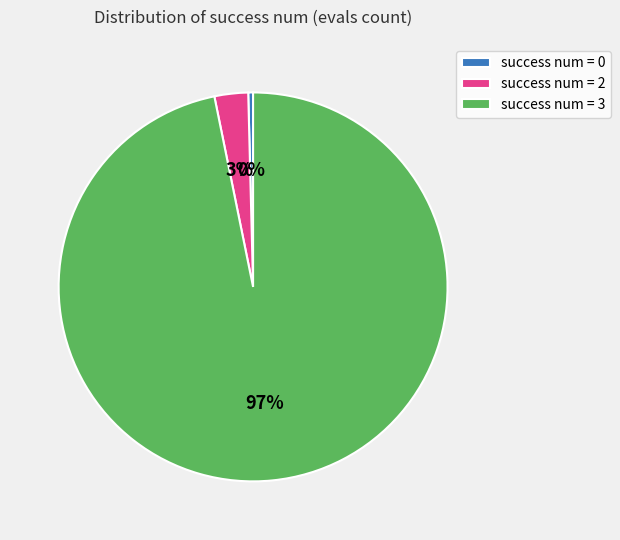

Is the sum of success num = 2 and success num = 3 greater than half?

Yes